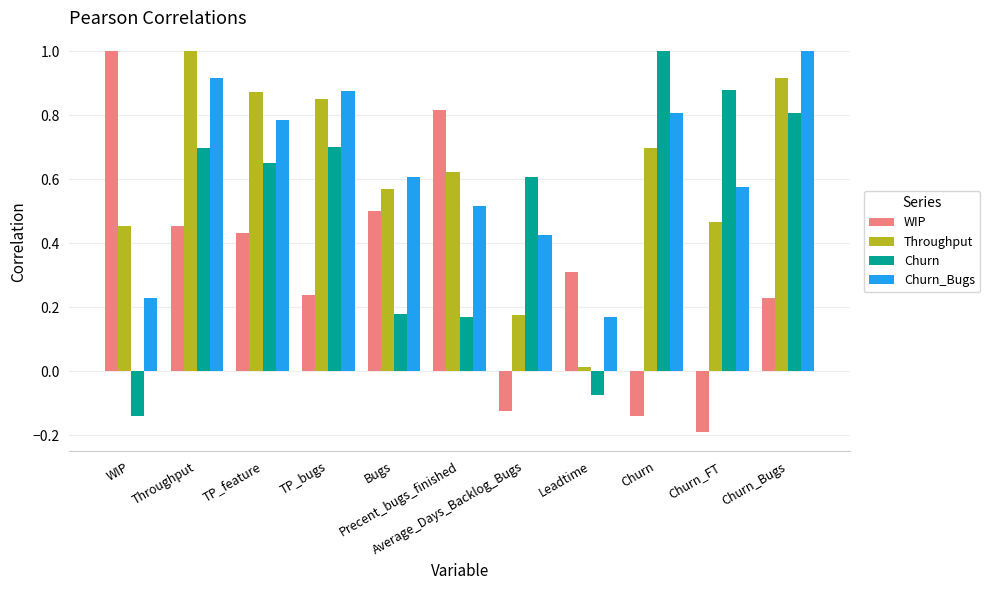

What are all the series names shown in the legend?

WIP, Throughput, Churn, Churn_Bugs